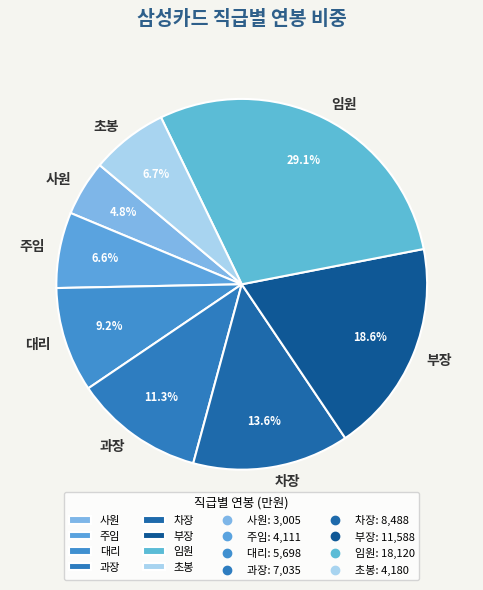

Count the number of slices in the pie.

8